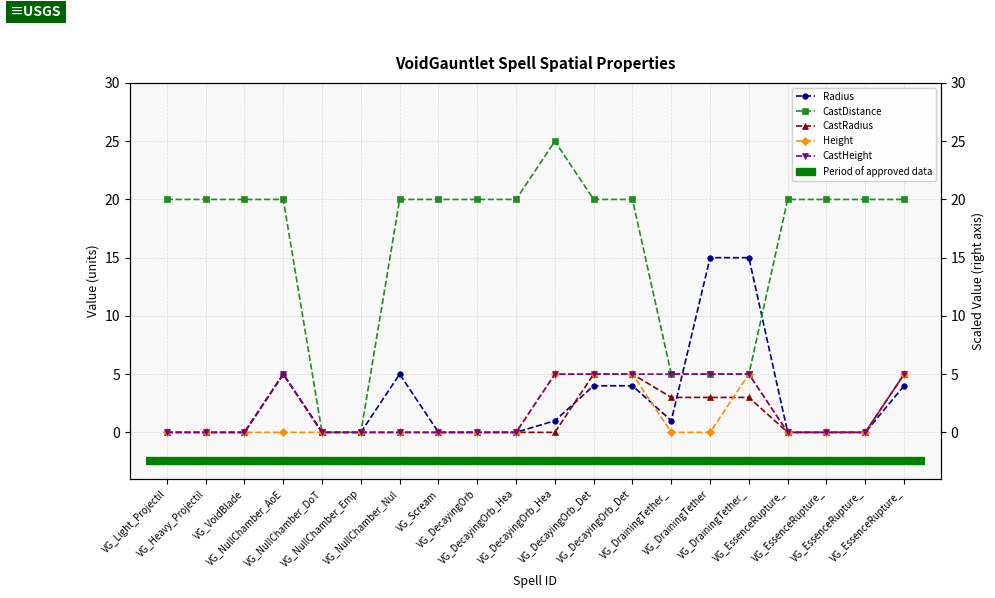

Reading left to right, transcribe all the data shown in this chart.

Radius: 0	0	0	5	0	0	5	0	0	0	1	4	4	1	15	15	0	0	0	4
CastDistance: 20	20	20	20	0	0	20	20	20	20	25	20	20	5	5	5	20	20	20	20
CastRadius: 0	0	0	5	0	0	0	0	0	0	0	5	5	3	3	3	0	0	0	5
Height: 0	0	0	0	0	0	0	0	0	0	5	5	5	0	0	5	0	0	0	5
CastHeight: 0	0	0	5	0	0	0	0	0	0	5	5	5	5	5	5	0	0	0	5